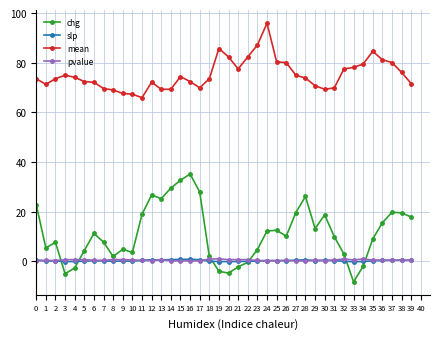

How many lines are shown in the chart?

4